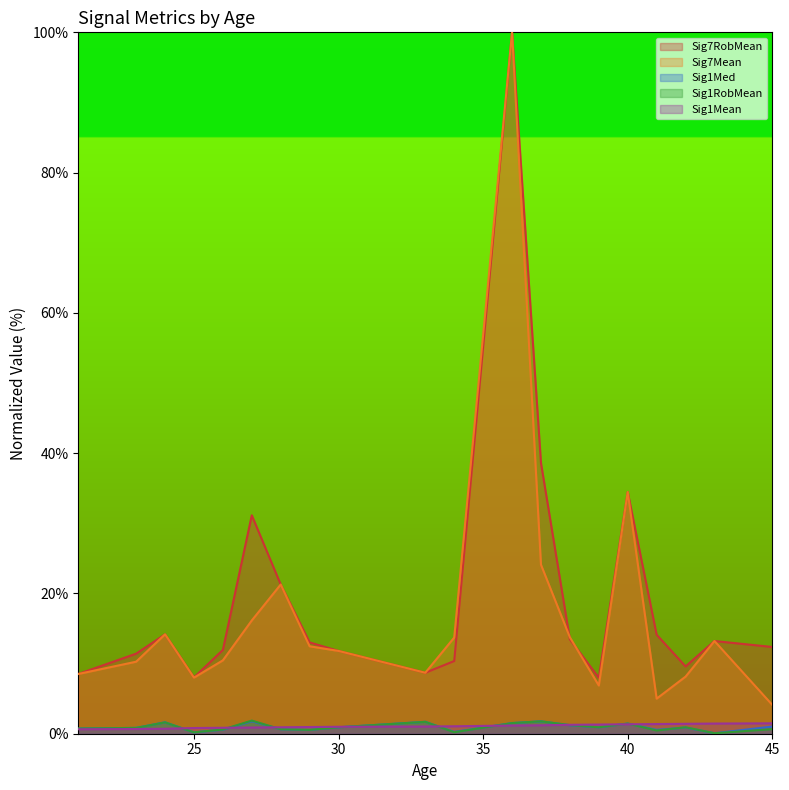

What is the greatest value displayed?

100.0